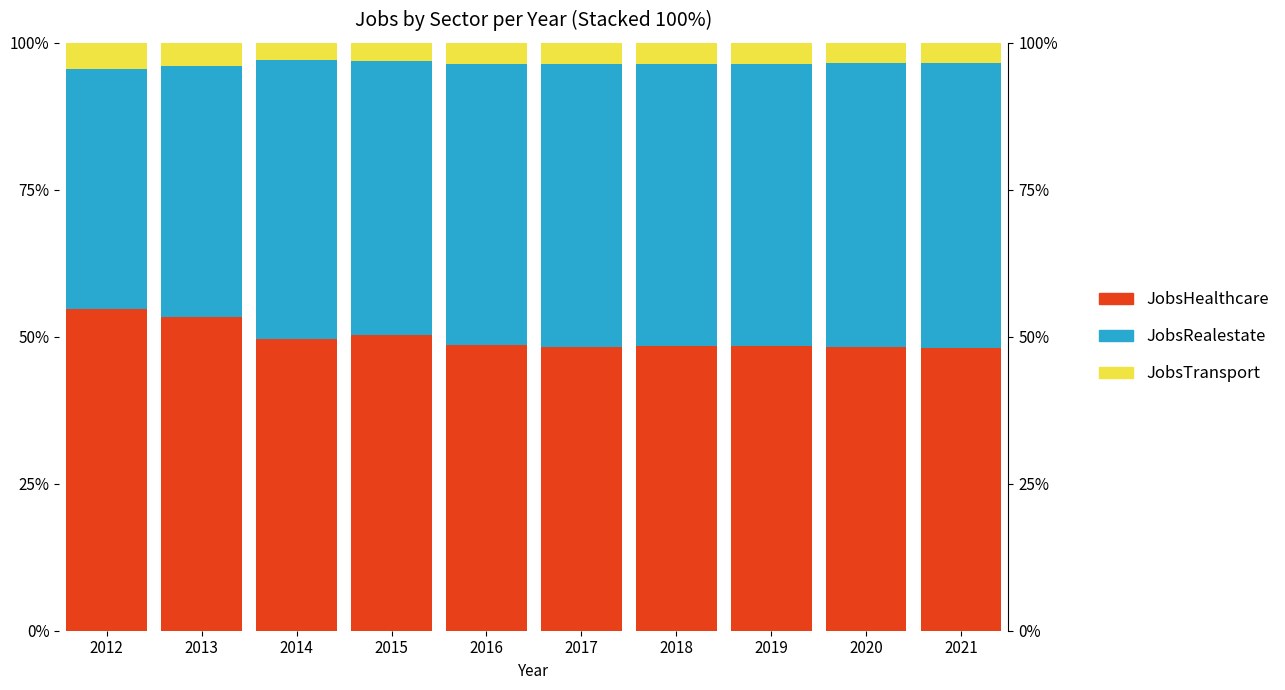

What is the total value across all series at 2012?

100.0